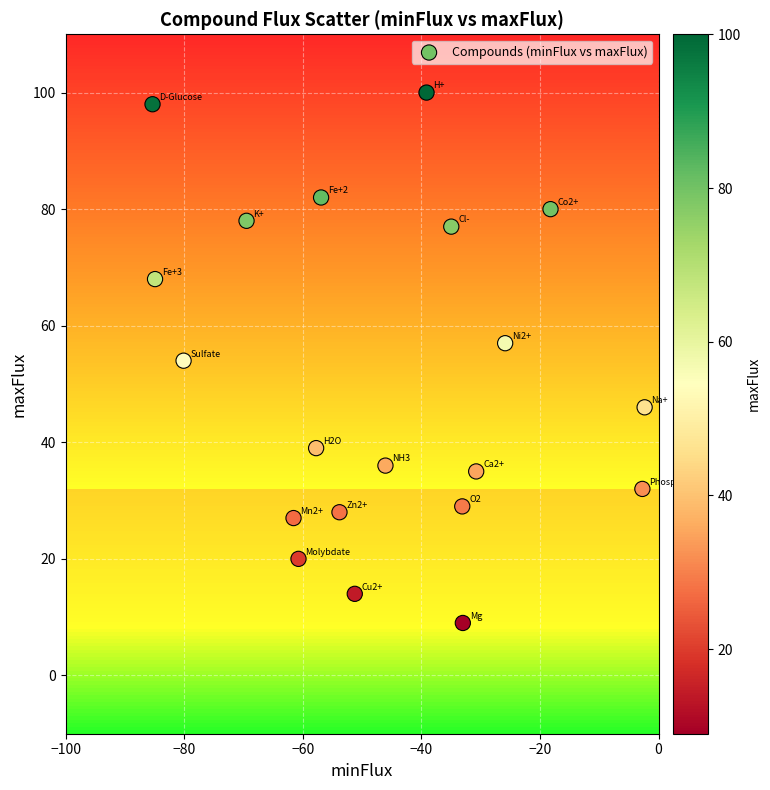

What is the range of Y values (max minus min)?

91